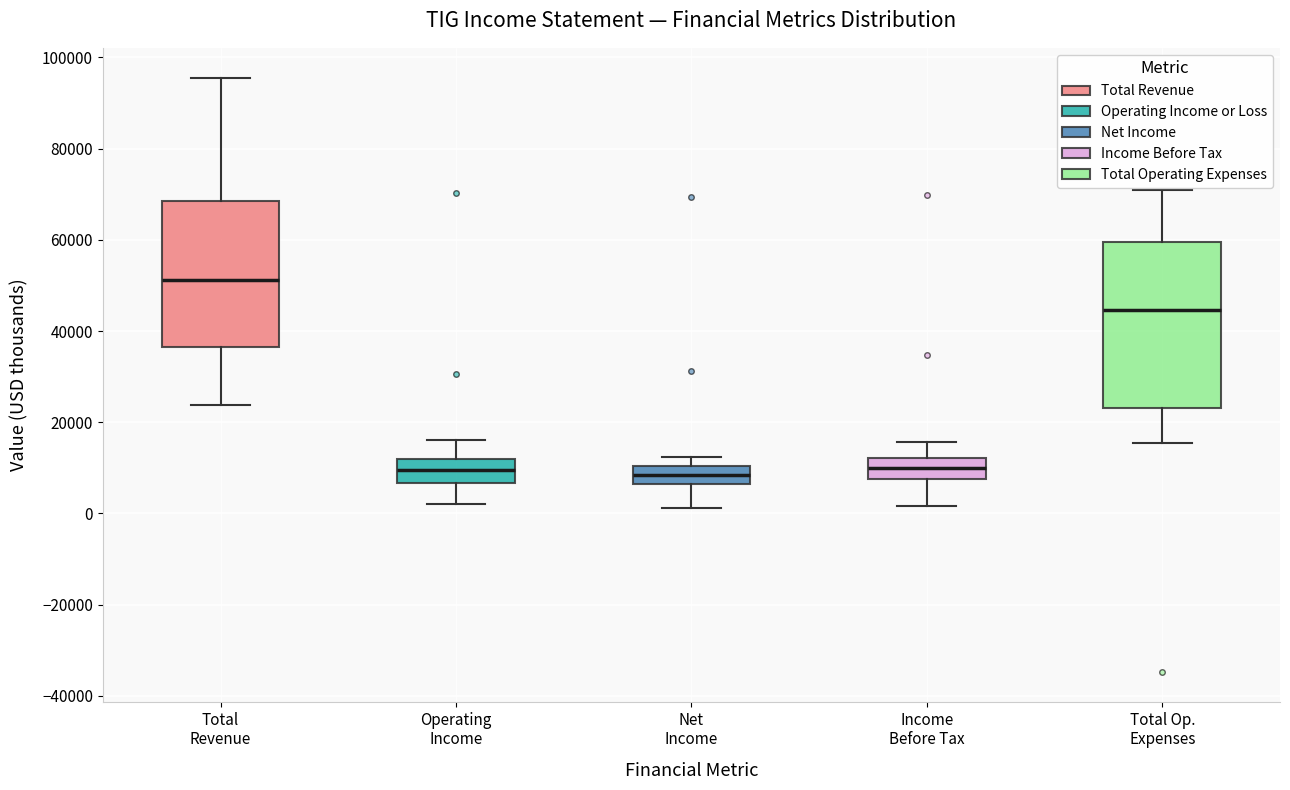

Where does the lower whisker of the box for Income Before Tax end on the y-axis? The values are not printed on the chart, so give them approximately, as read against the axis.

2000